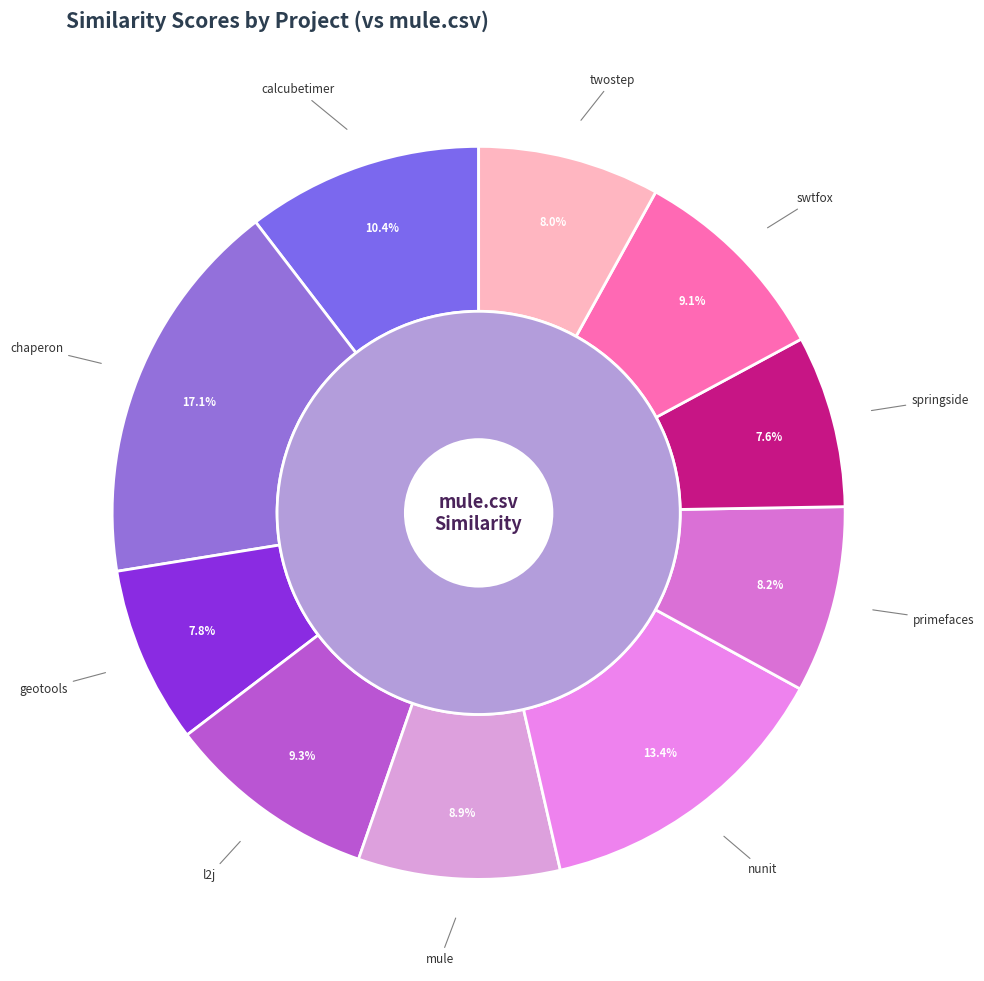

What percentage is the twostep.csv slice, to the nearest percent?

8%